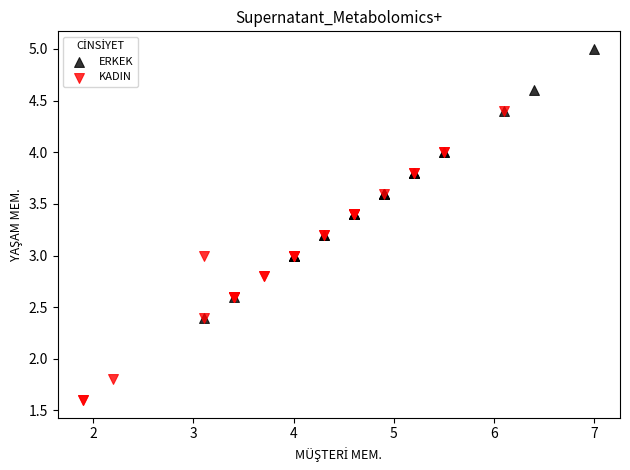

Which series contains the highest Y value?

ERKEK